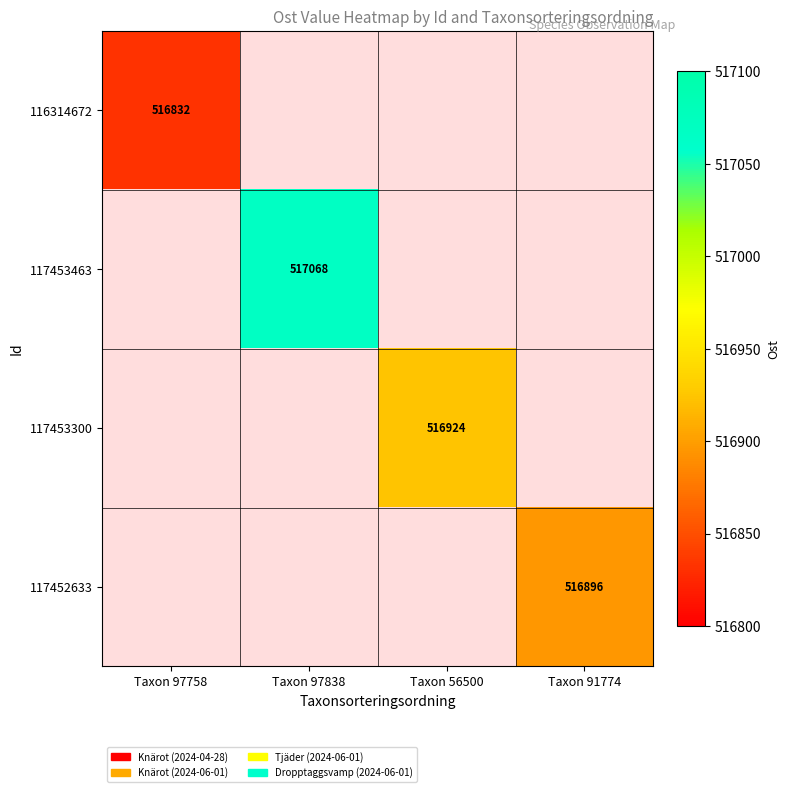

Which label corresponds to the largest value in the chart?

Taxon 97838